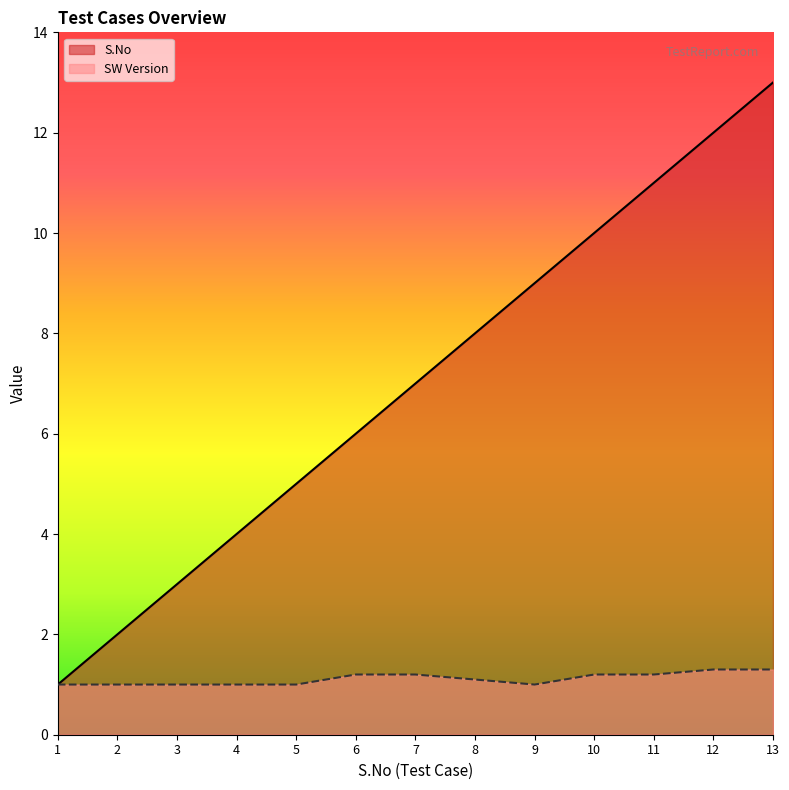

What is the difference between the second highest and minimum values in the SW Version series?

0.3